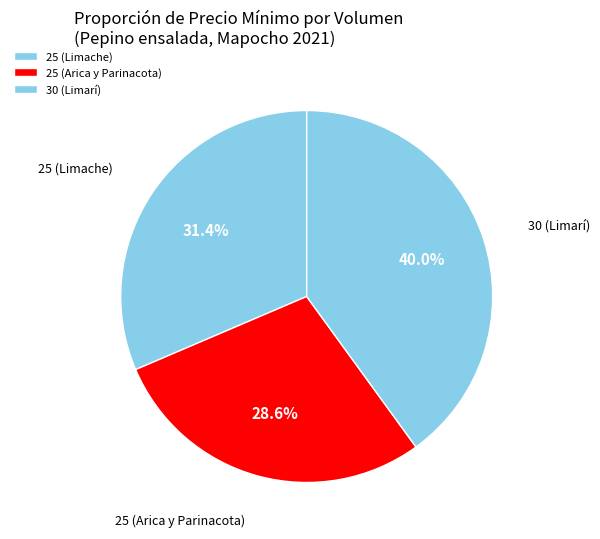

True or false: 25 (Arica y Parinacota) accounts for 15% of the total.

False